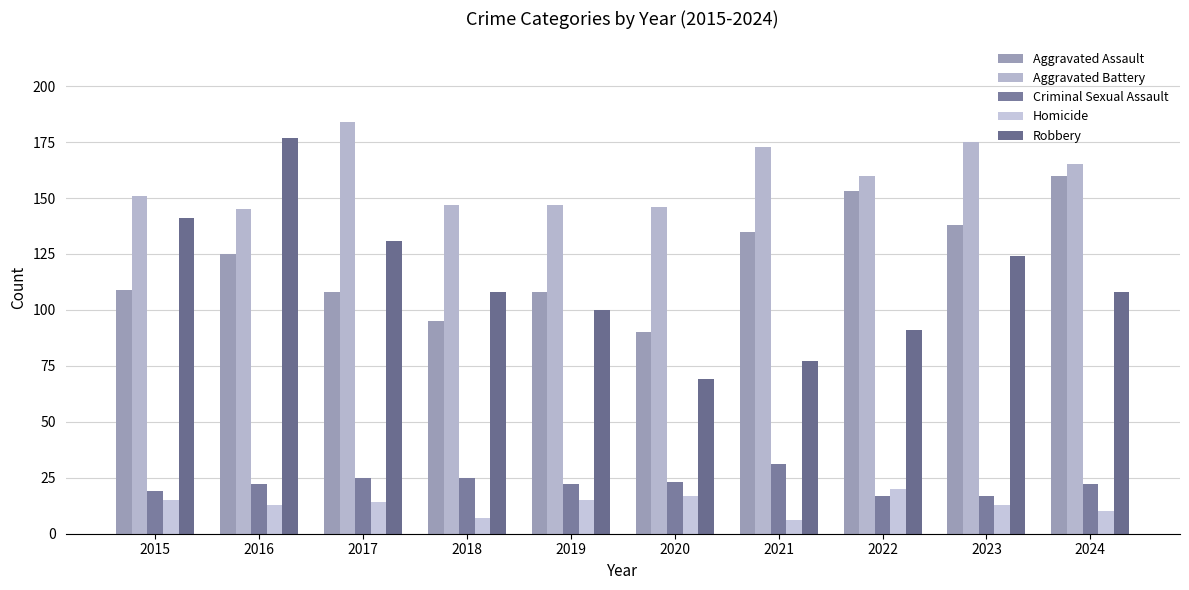

What is the value of the Criminal Sexual Assault bar at the 6th from the left?

23